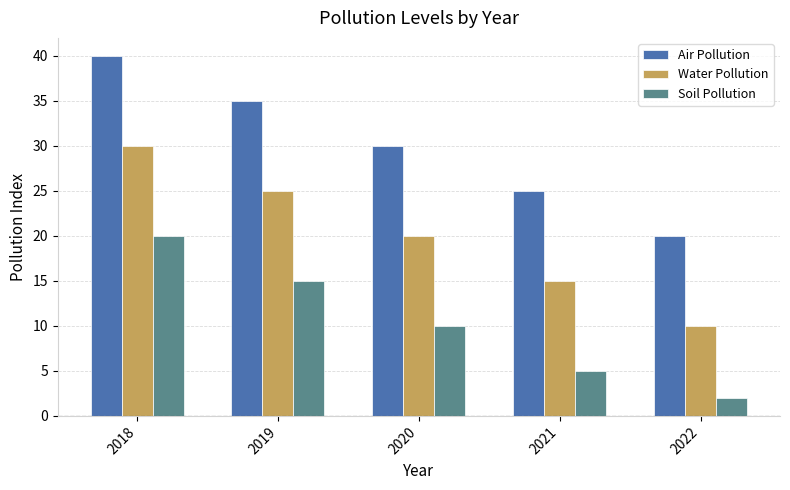

At how many categories does at least one series exceed 34?

2